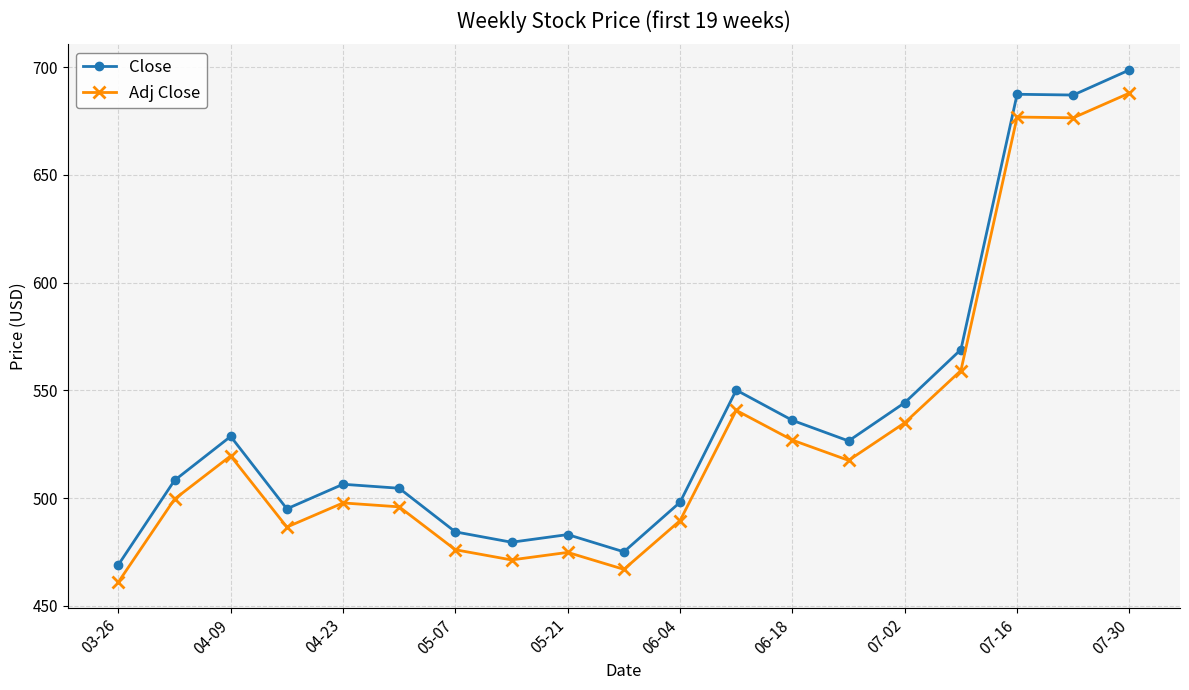

At how many categories does at least one series exceed 654?

3